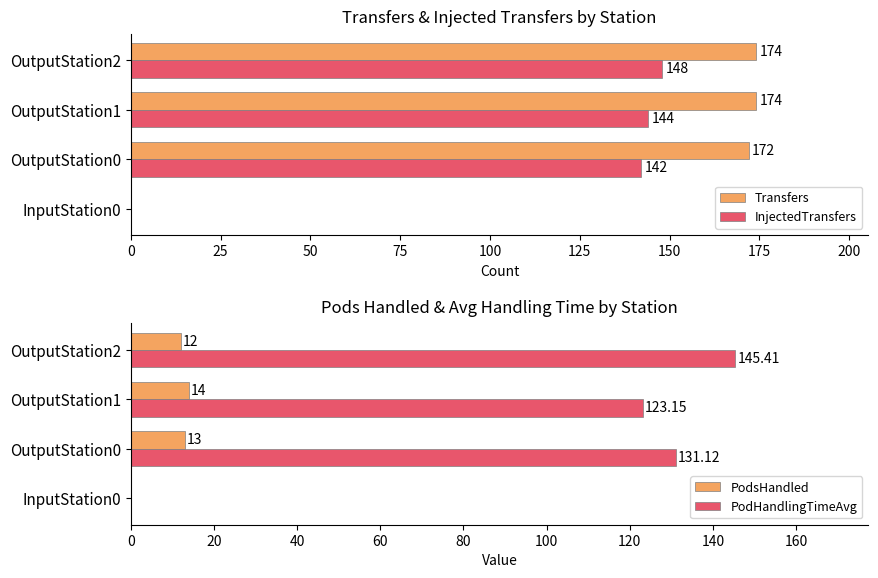

What is the sum of all PodsHandled values?

39.0